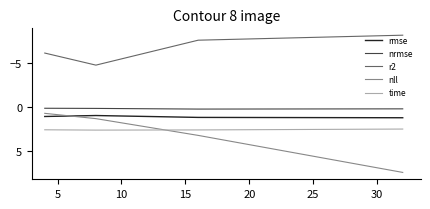

True or false: time and r2 intersect in this chart.

False